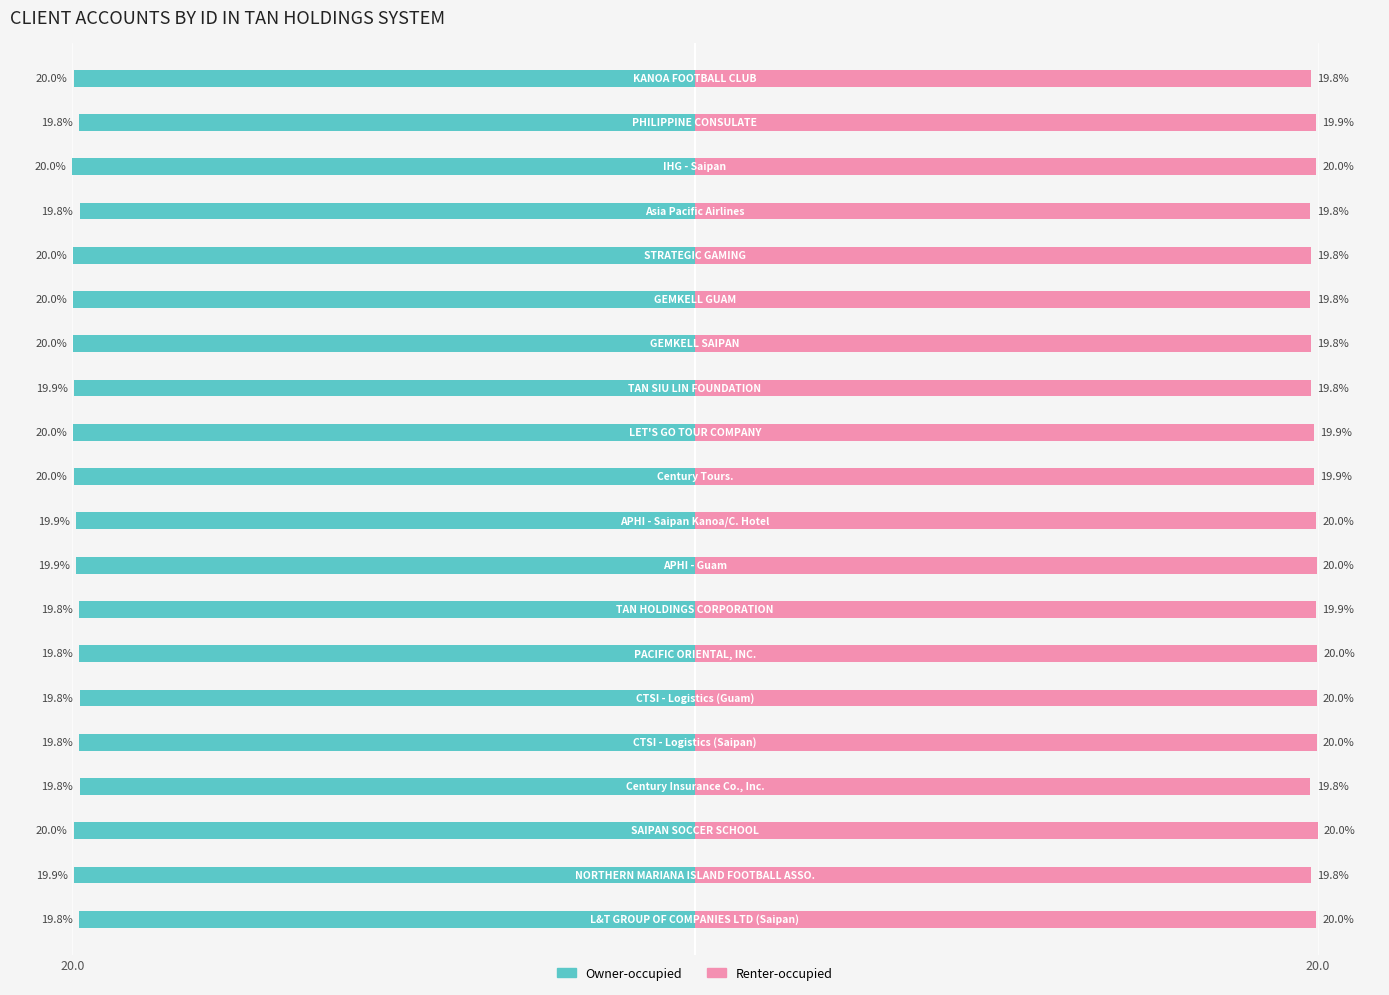

Which series has the largest range (max minus min)?

Owner-occupied